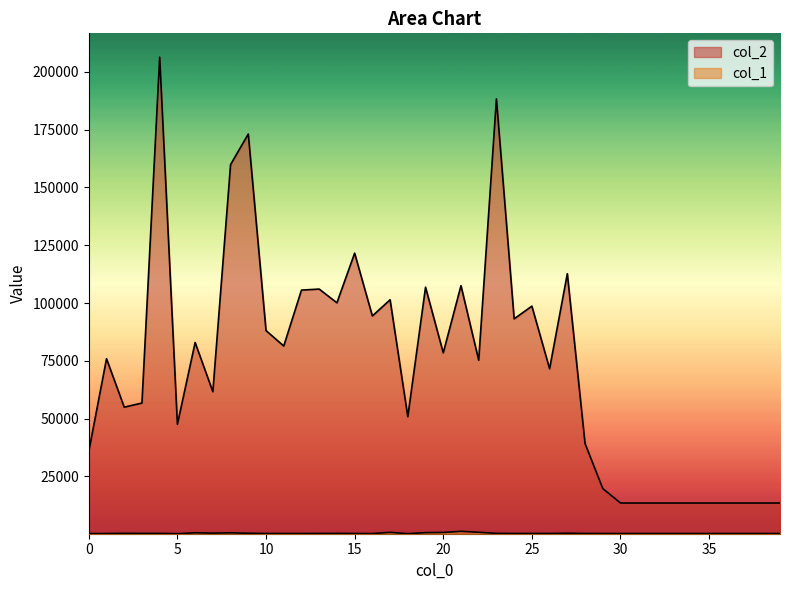

What is the average value of the col_1 series?

344